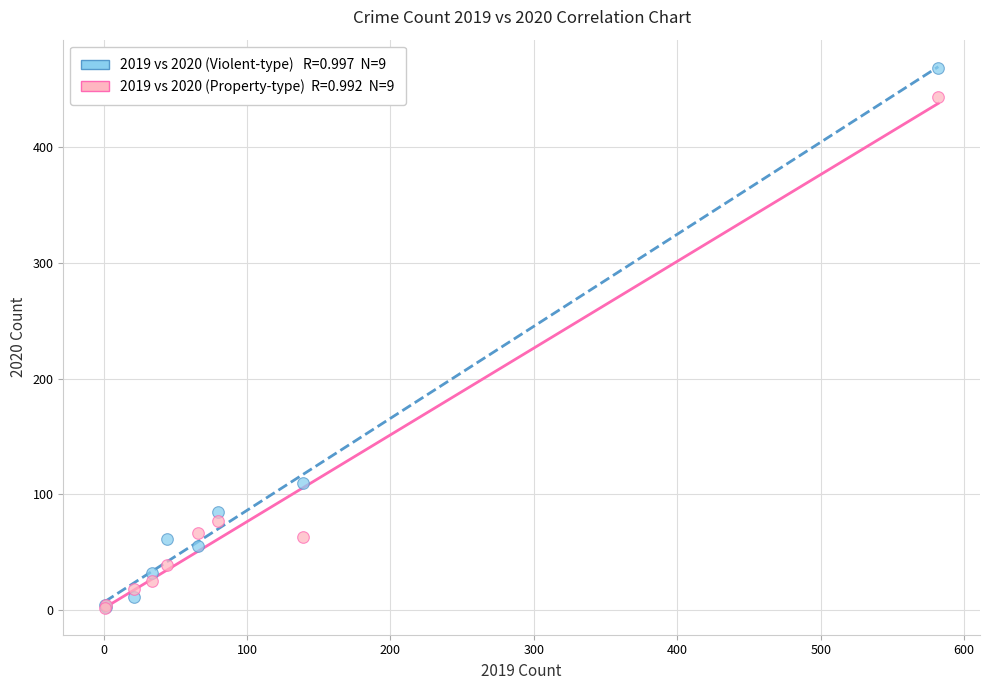

Across all series, what Y value is closest to 235?

110